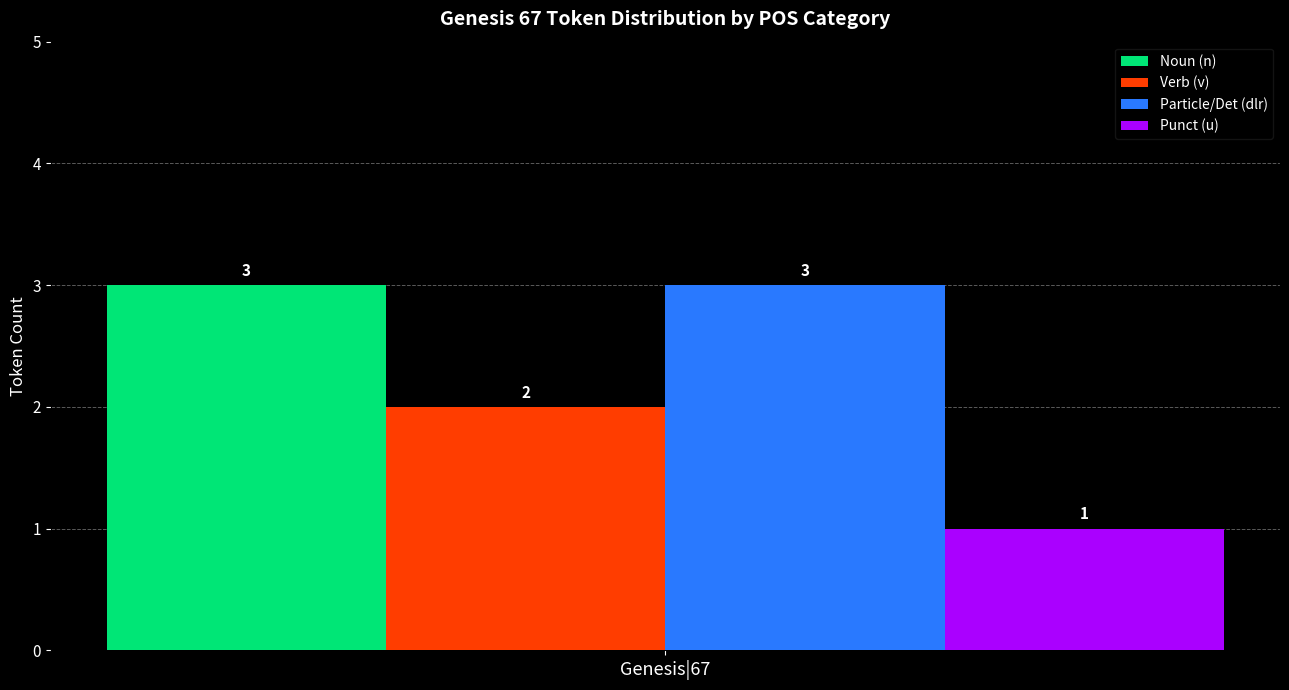

The value of Noun (n) at Genesis|67 is 3. True or false?

True